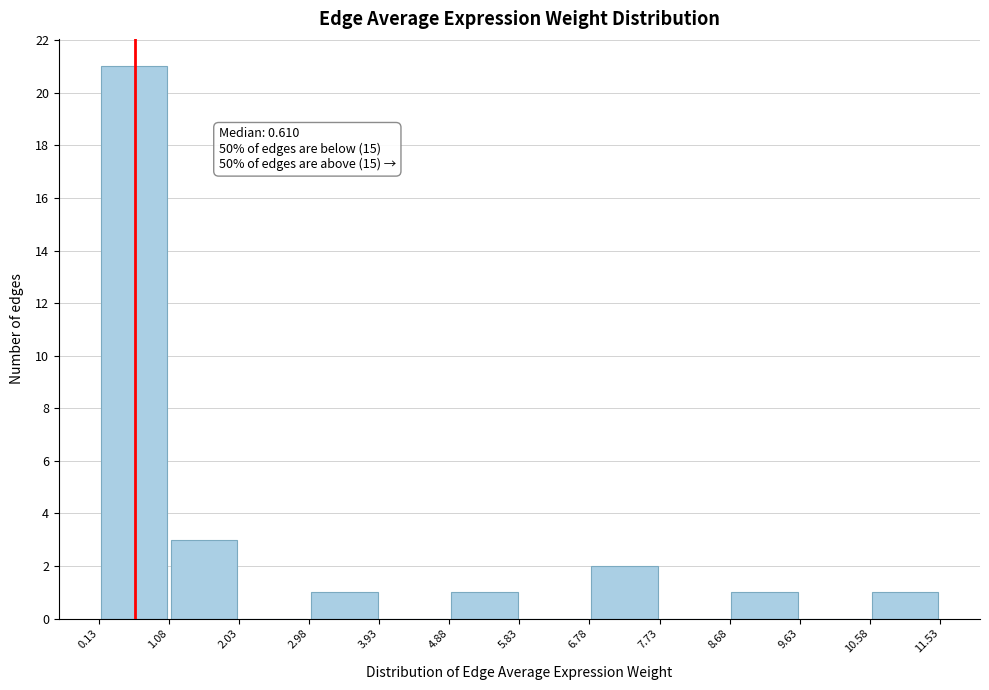

Over which range of the x-axis is the bar tallest?

0.13 to 1.08